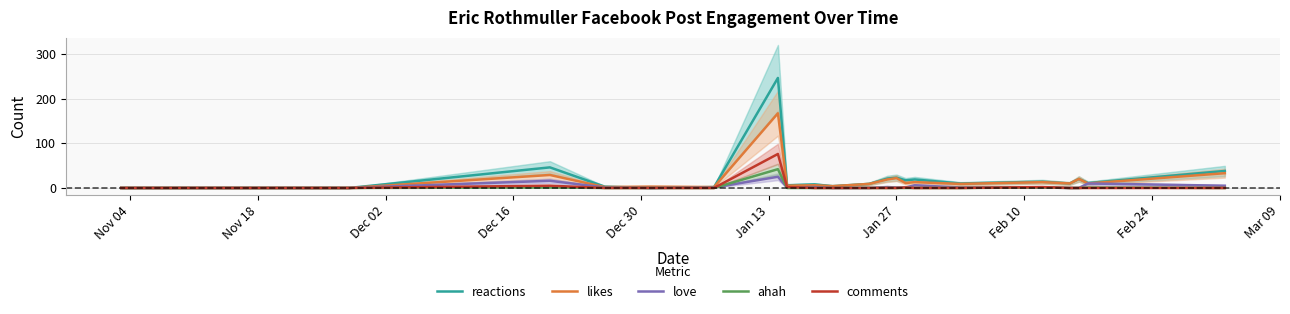

What is the label of the 16th point from the right?

Feb 10